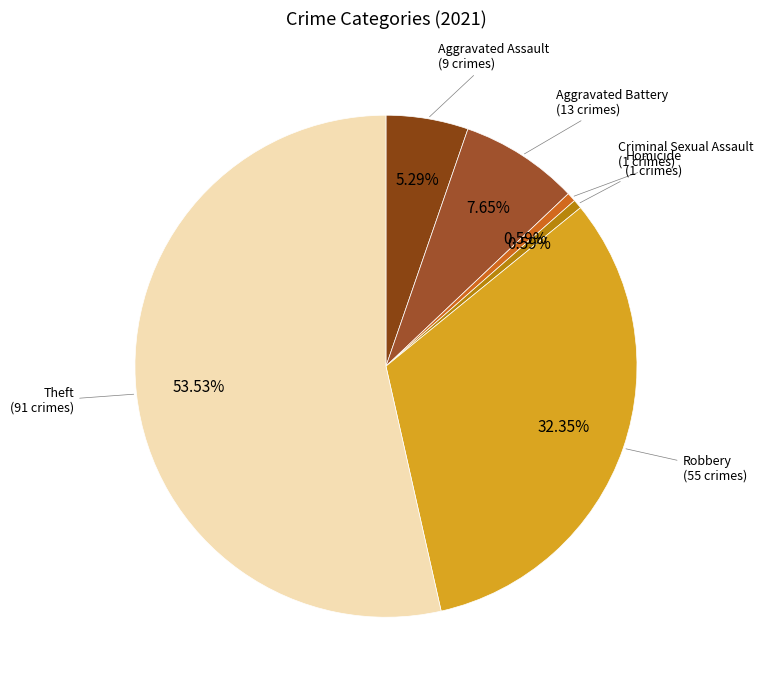

True or false: Criminal Sexual Assault accounts for 1% of the total.

True